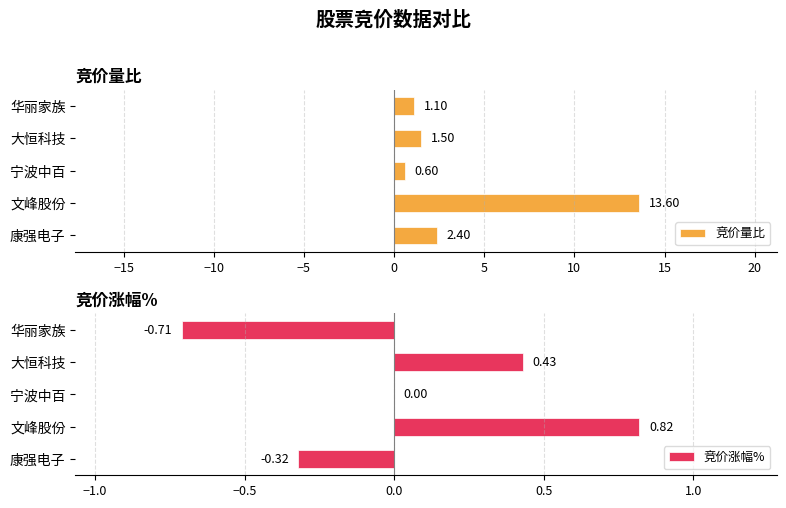

What is the sum of the 竞价量比 values at 华丽家族 and 康强电子?

3.5